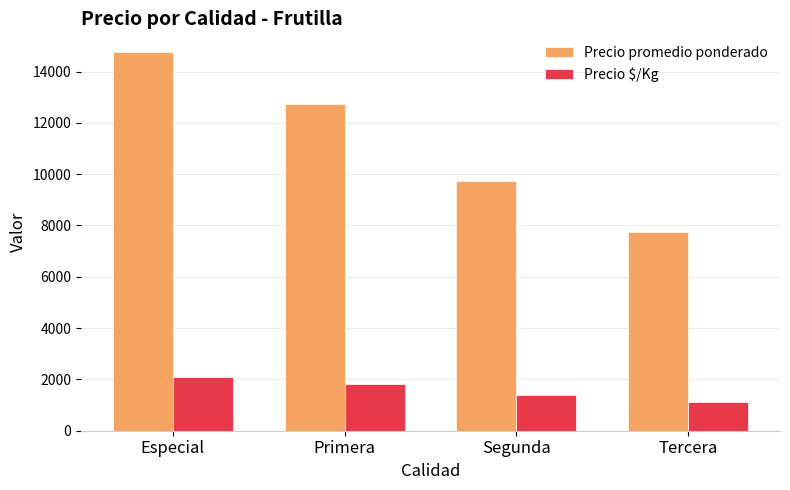

Which series has the largest range (max minus min)?

Precio promedio ponderado